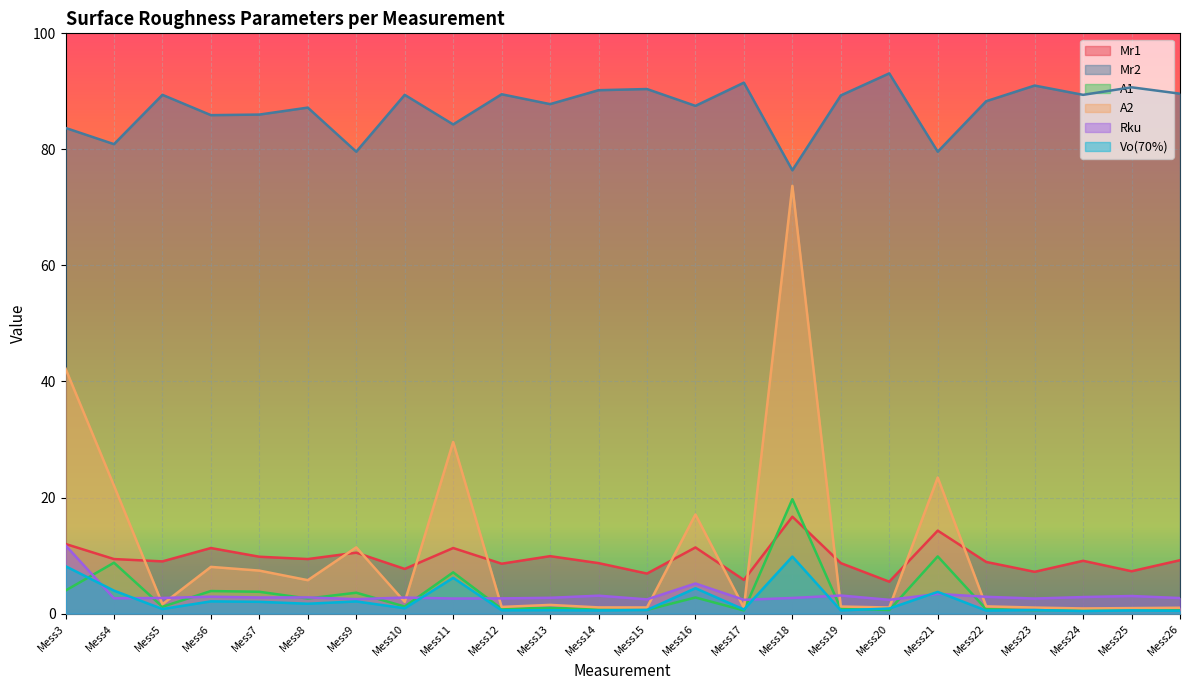

What is the difference between the maximum and minimum values in the Mr1 series?

11.2